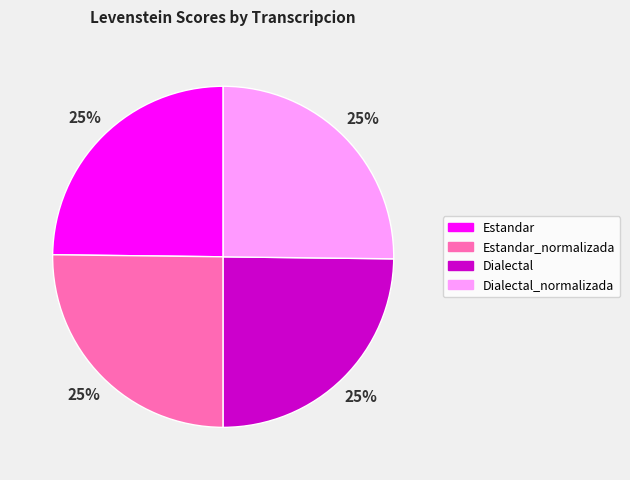

Does any single category account for the majority?

No